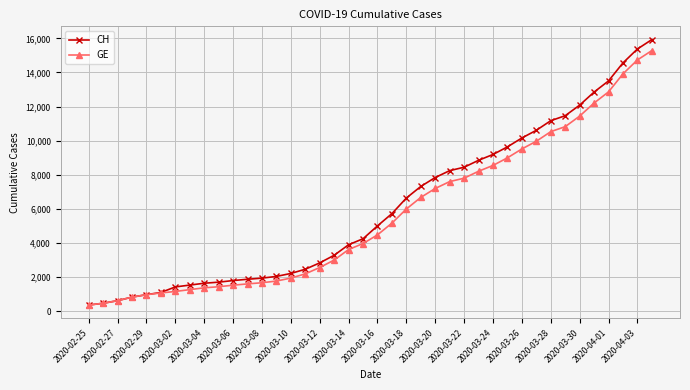

What is the value of the CH point at the 30th from the left?

9642